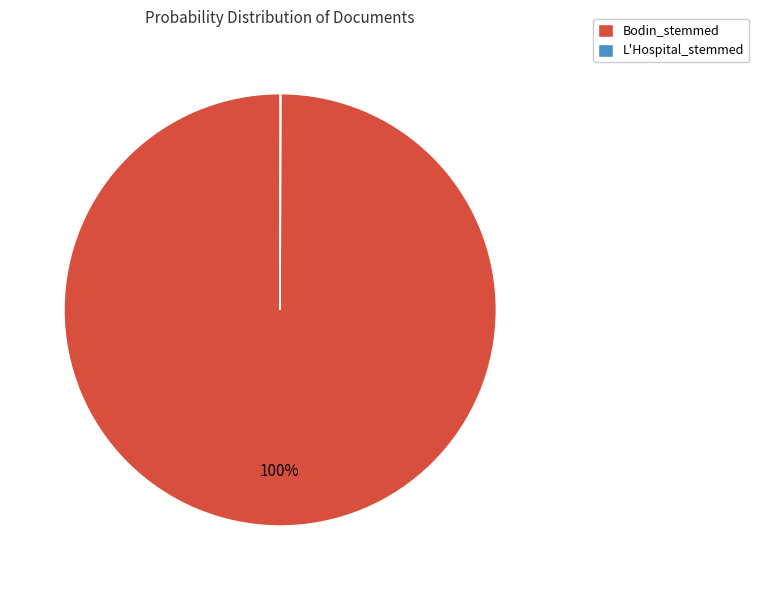

Which category has the biggest portion of the pie?

Bodin_stemmed